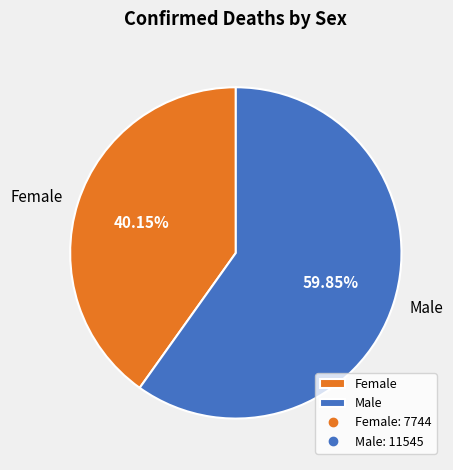

Rank the categories by value from highest to lowest.

Male, Female